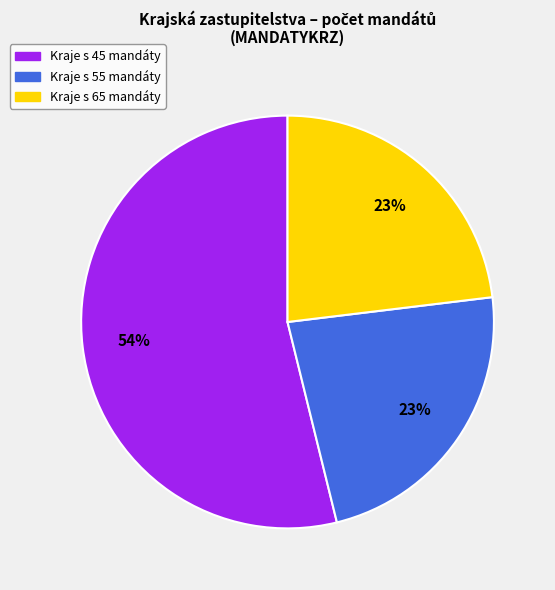

Does any single category account for the majority?

Yes